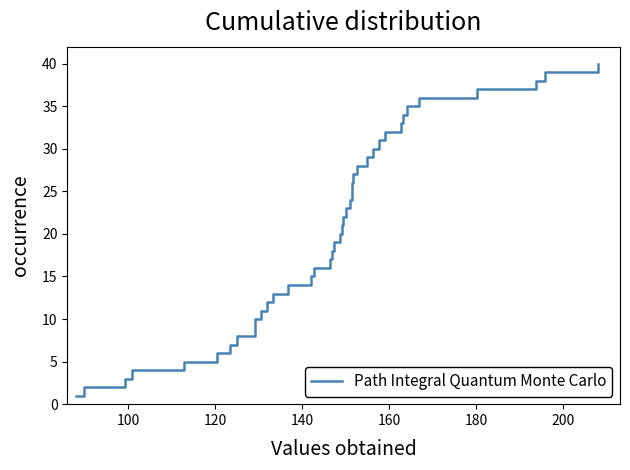

Count the number of data series in this chart.

1